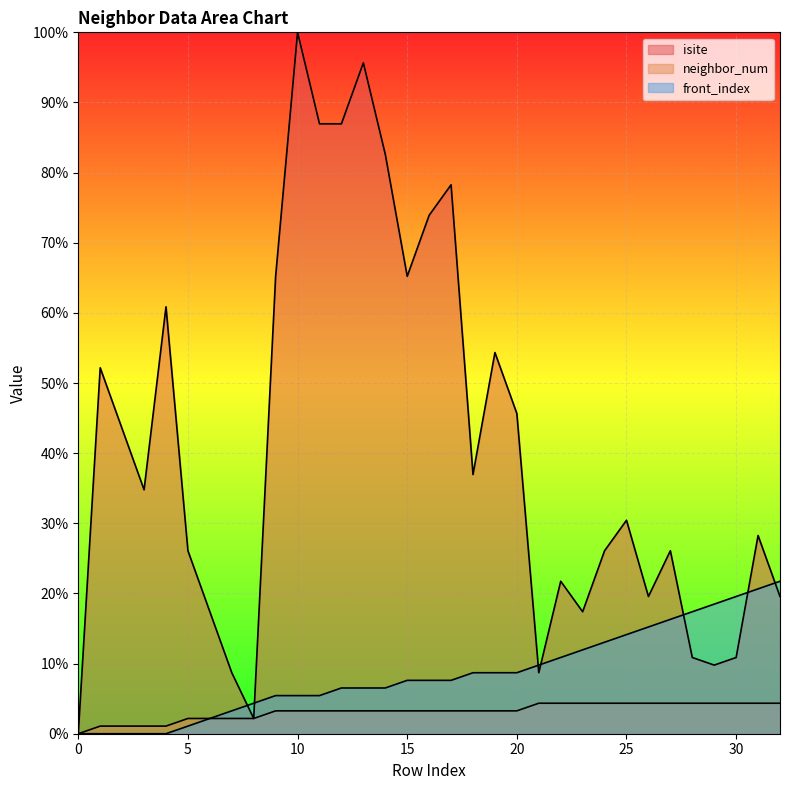

What is the value of the isite point at the 23rd from the left?

21.7